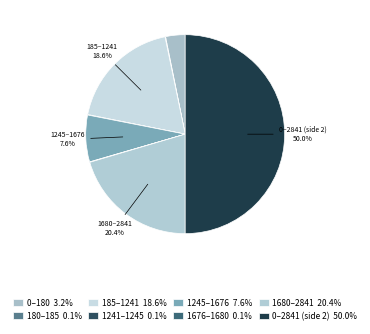

Count the number of slices in the pie.

8